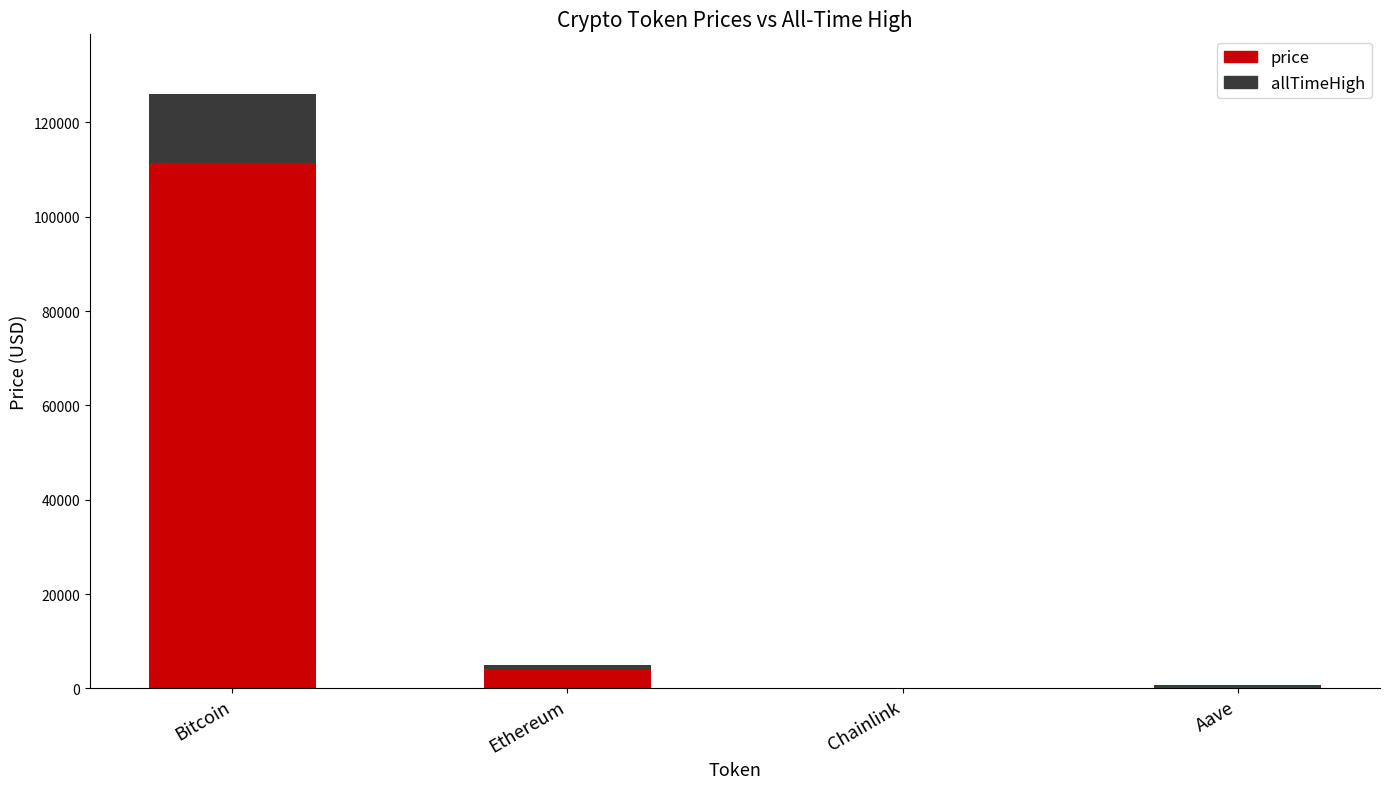

At which label is price closest to 55755?

Ethereum